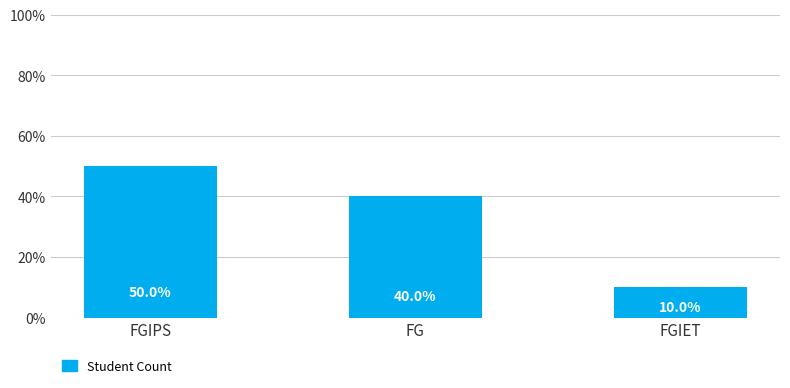

What is the ratio of the value at FGIPS to the value at FGIET?

5.0